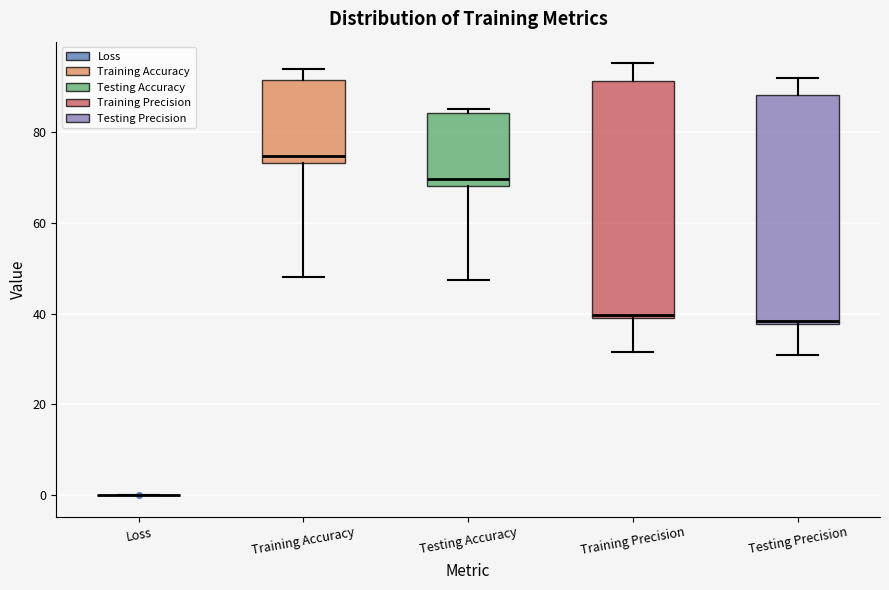

Reading left to right, transcribe this box plot: for each box, give where its median line is, the range the box spans, and where its two whiskers end, as read against the y-axis. The values are not printed on the chart, so give them approximately, as read against the axis.

Loss: box collapsed to a line at 0, whiskers 0 to 0
Training Accuracy: median 74 (just above the box's lower edge), box 74 to 92, whiskers 48 to 94
Testing Accuracy: median 70, box 68 to 84, whiskers 48 to 86
Training Precision: median 40, box 38 to 92, whiskers 32 to 96
Testing Precision: median 38, box 38 to 88, whiskers 30 to 92